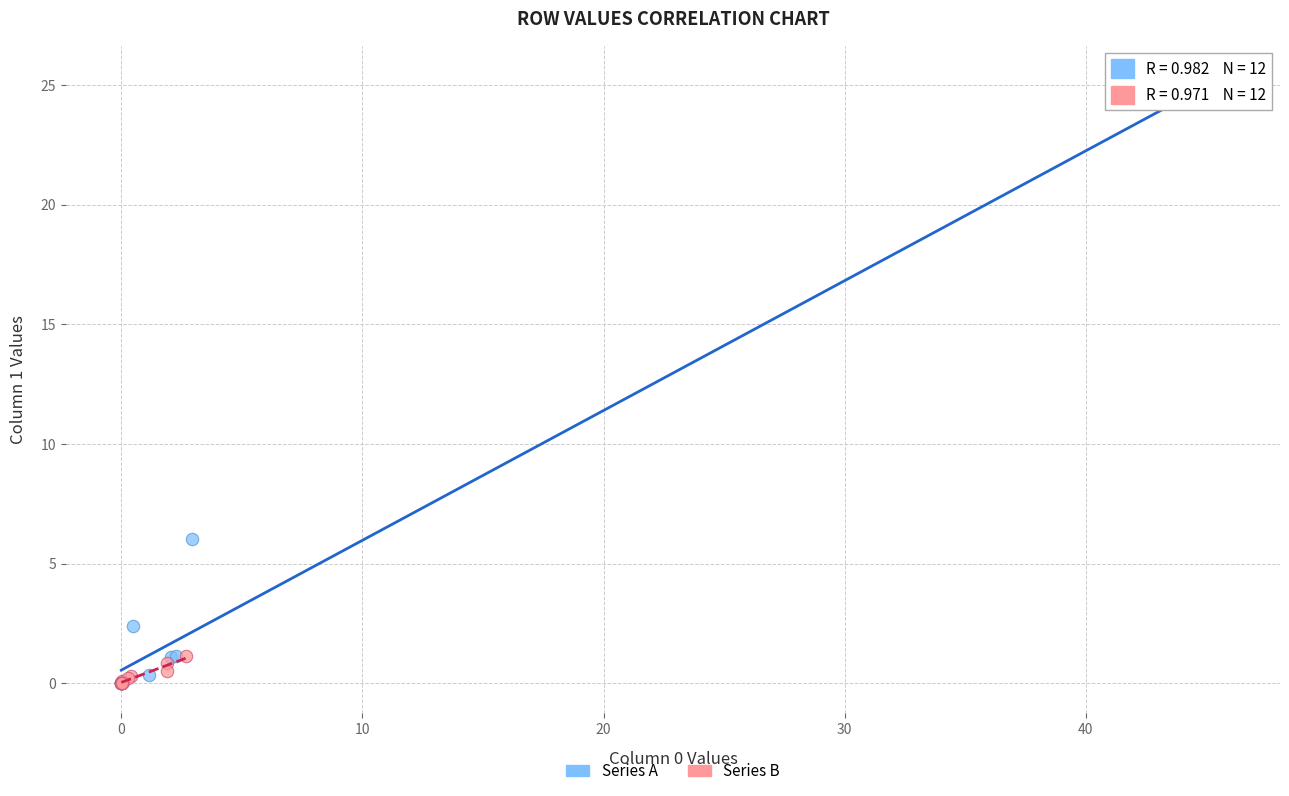

What are all the series names shown in the legend?

Series A, Series B